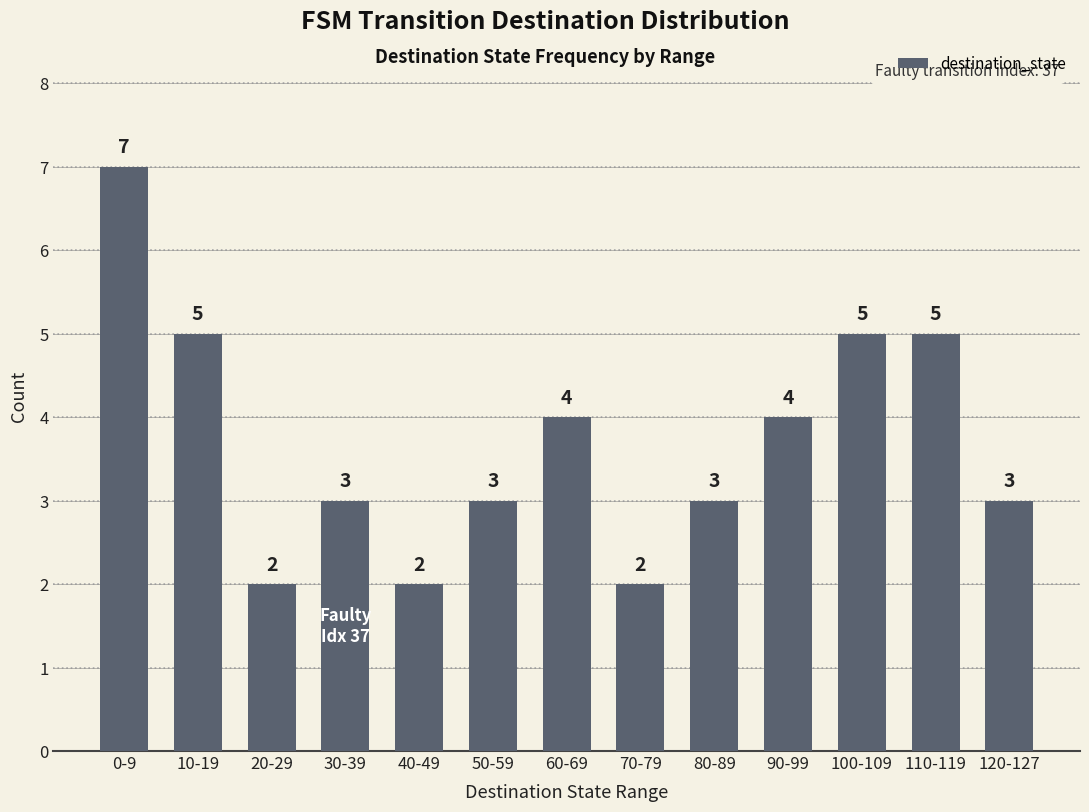

Which has a higher value, 120-127 or 100-109?

100-109